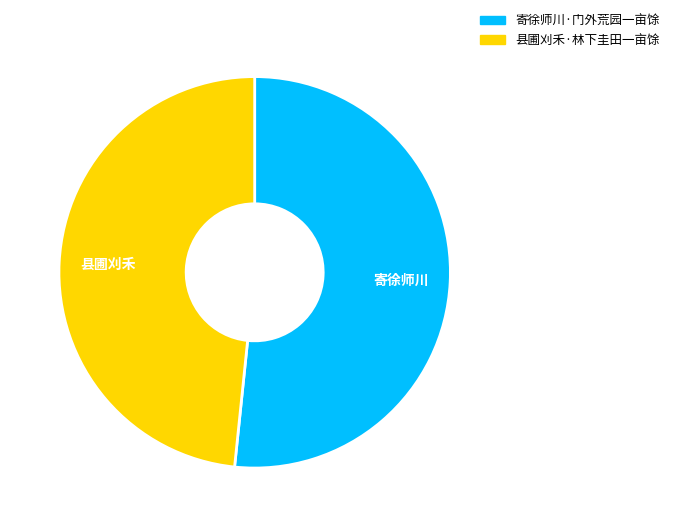

Do 县圃刈禾·林下圭田一亩馀 and 寄徐师川·门外荒园一亩馀 together represent more than half of the pie?

Yes